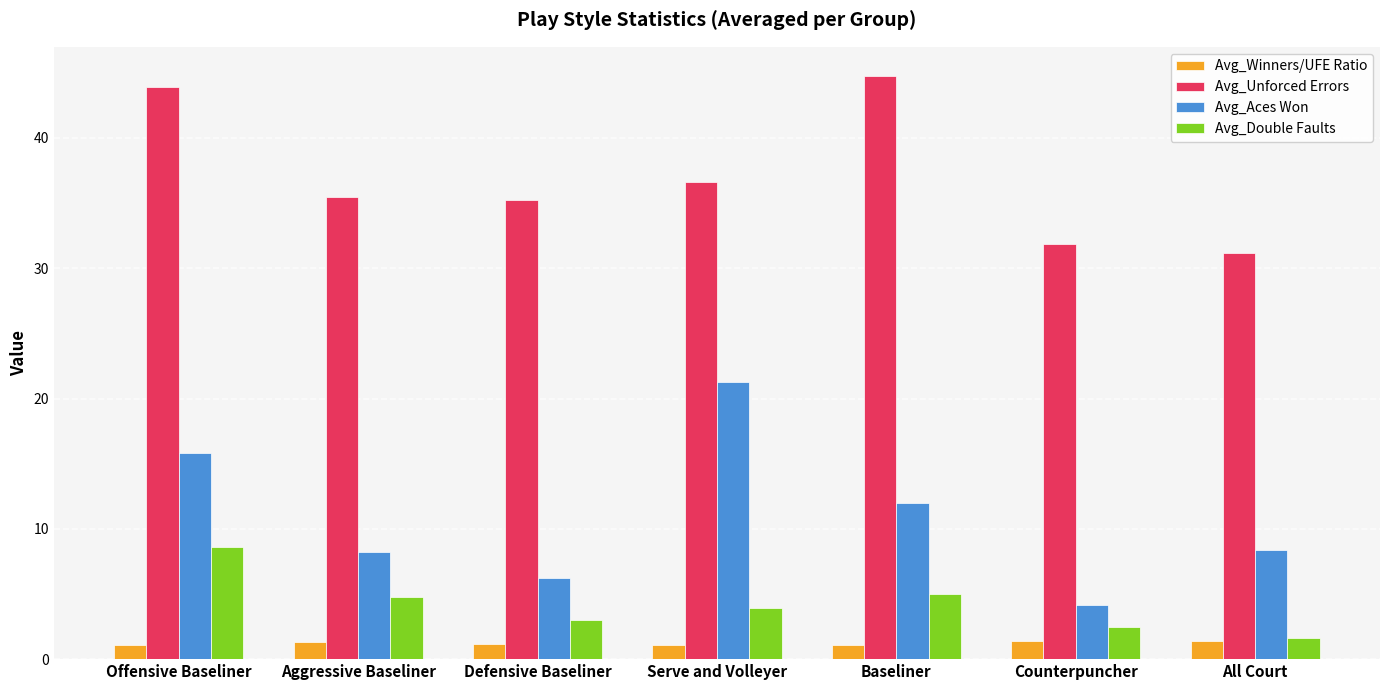

What is the approximate value of Avg_Aces Won at All Court?

8.4